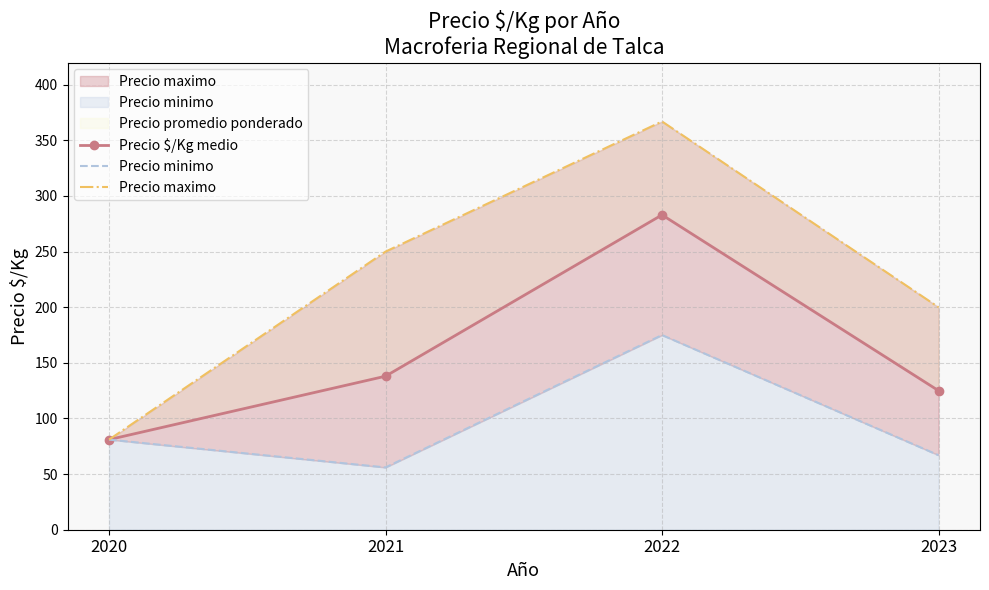

At how many categories does at least one series exceed 286?

1